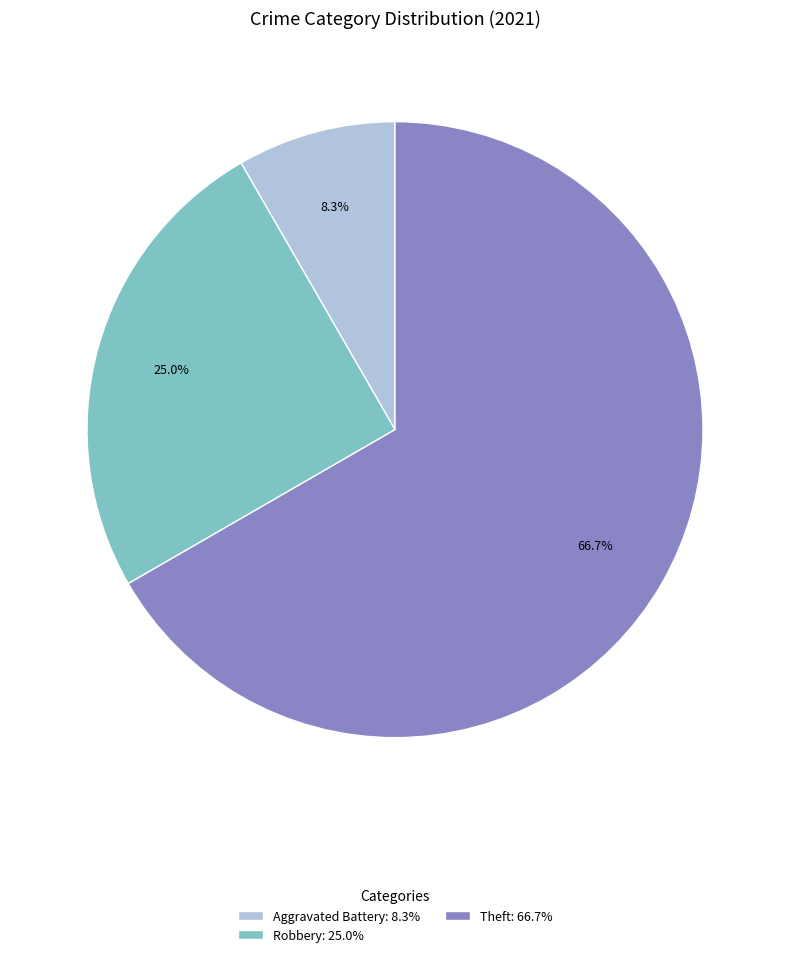

Combined, what portion of the pie is Robbery: 25.0% and Aggravated Battery: 8.3%?

33.3%